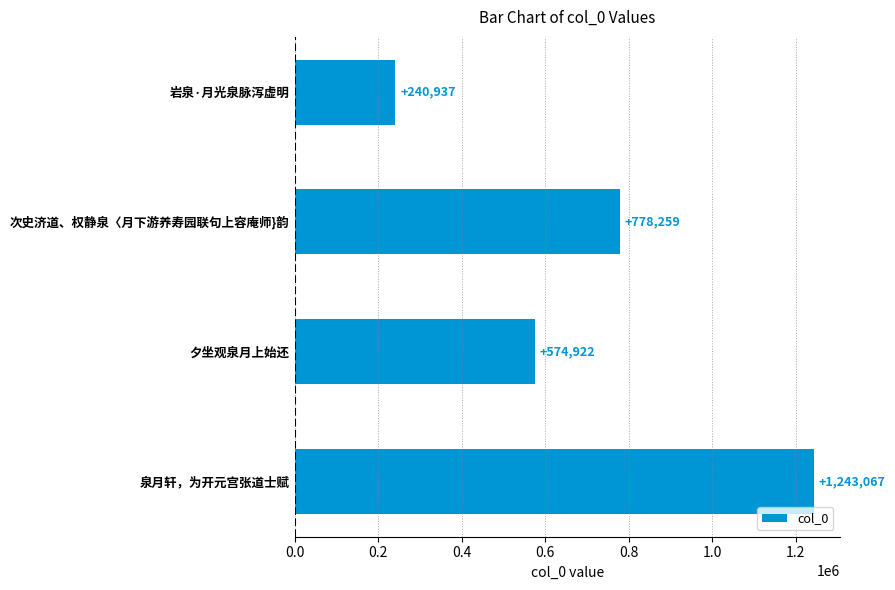

True or false: the data shows 574922 at 夕坐观泉月上始还.

True